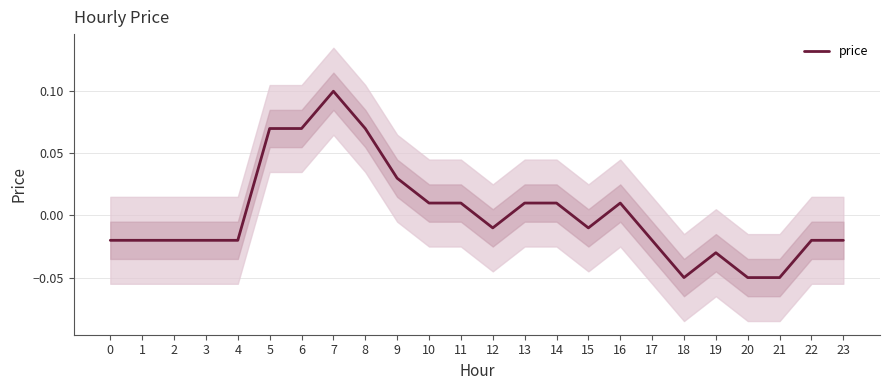

Which label corresponds to the smallest value in the chart?

18